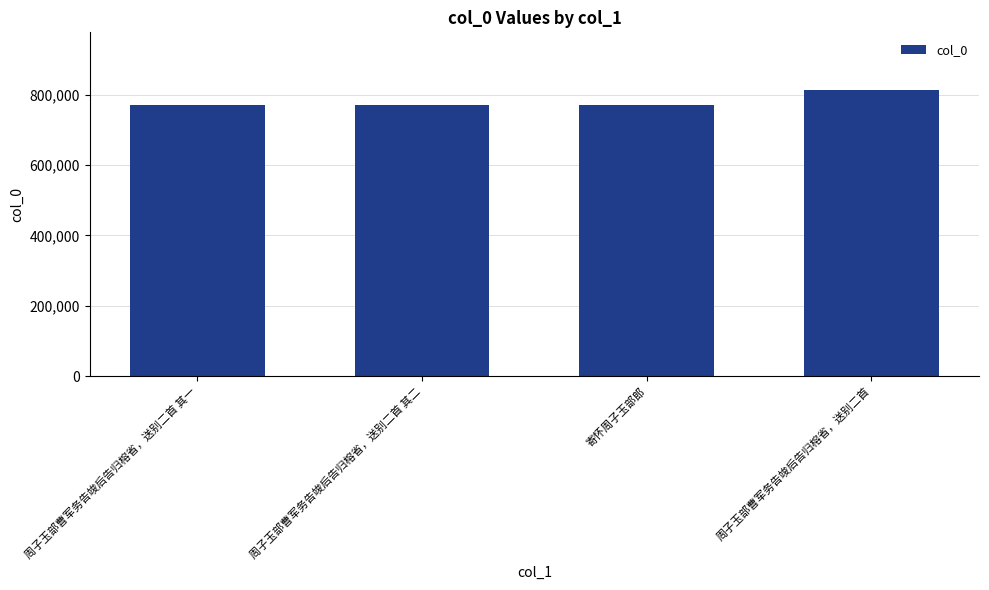

What is the label of the 3rd bar from the right?

周子玉部曹军务告竣后告归榕省，送别二首 其二